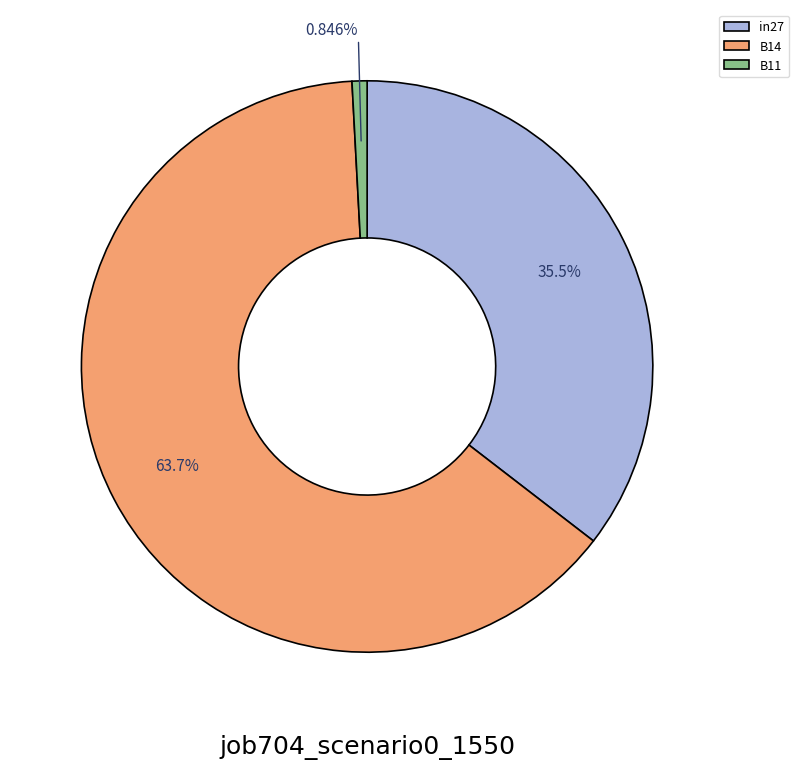

Does in27 account for over 50% of the chart?

No